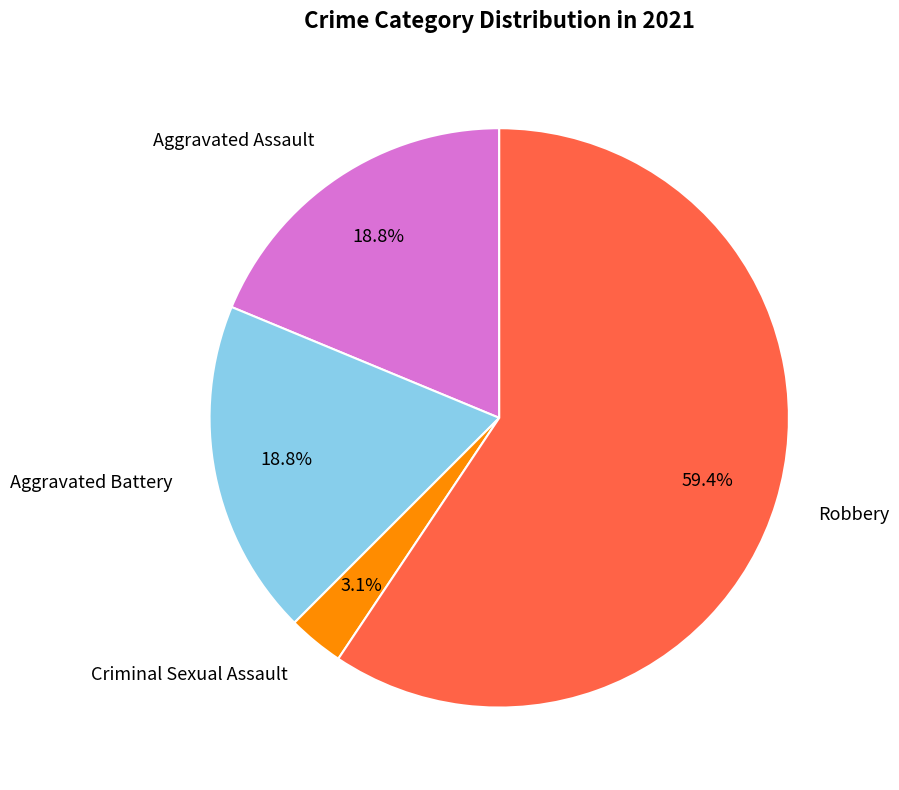

Is there a majority slice in this chart?

Yes